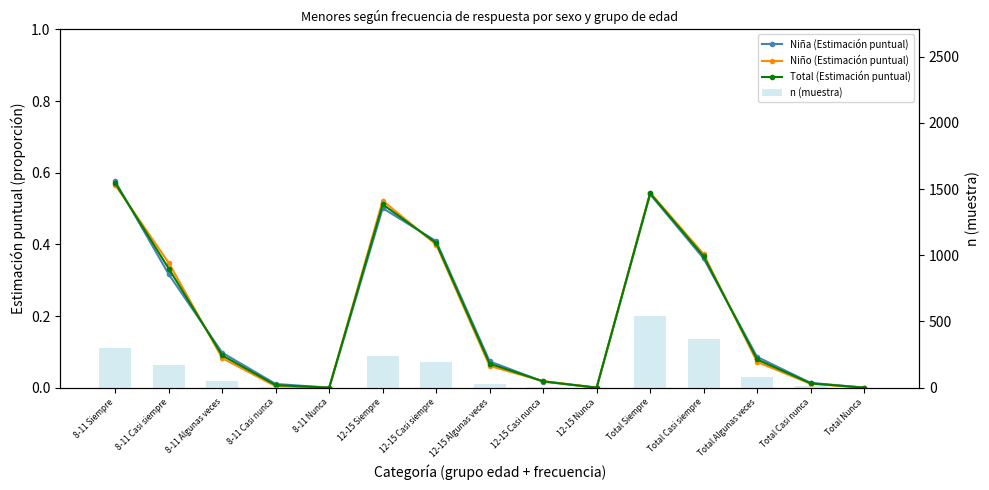

What is the total value across all series at 12-15 Siempre?

243.5